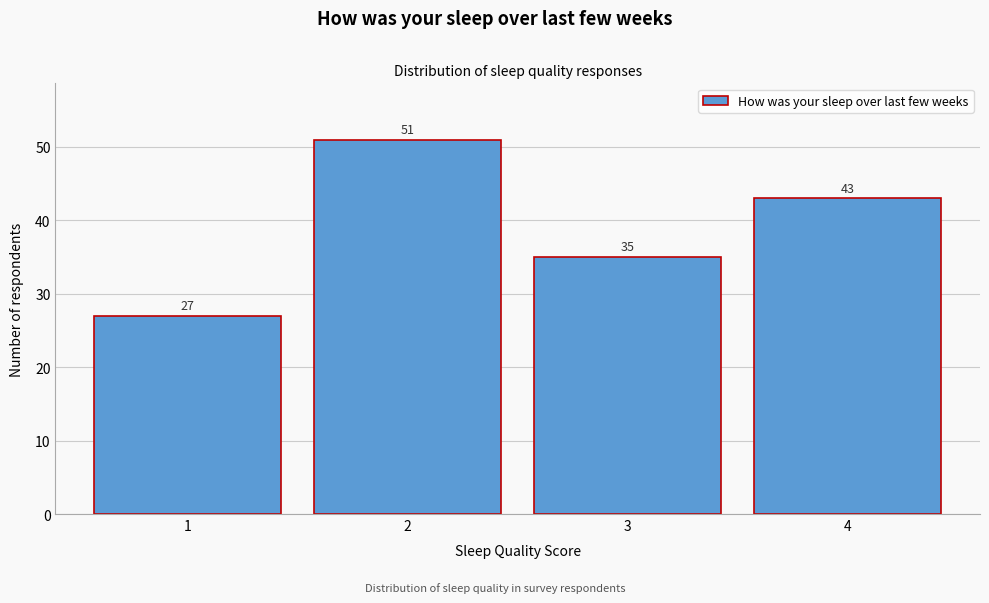

Reading right to left, list all the values displayed in this chart.

43	35	51	27